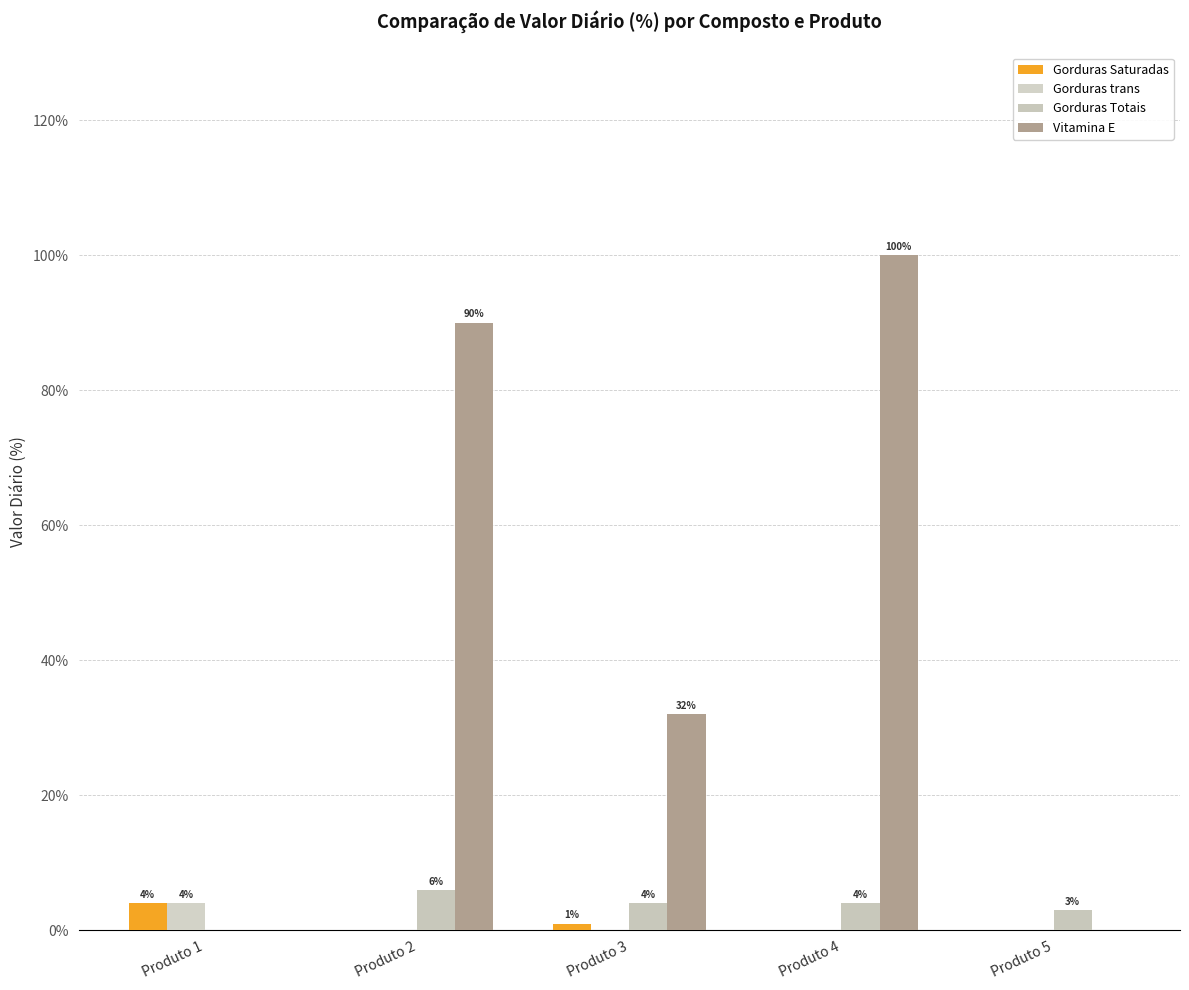

How many Gorduras Totais values are between 3 and 4?

3